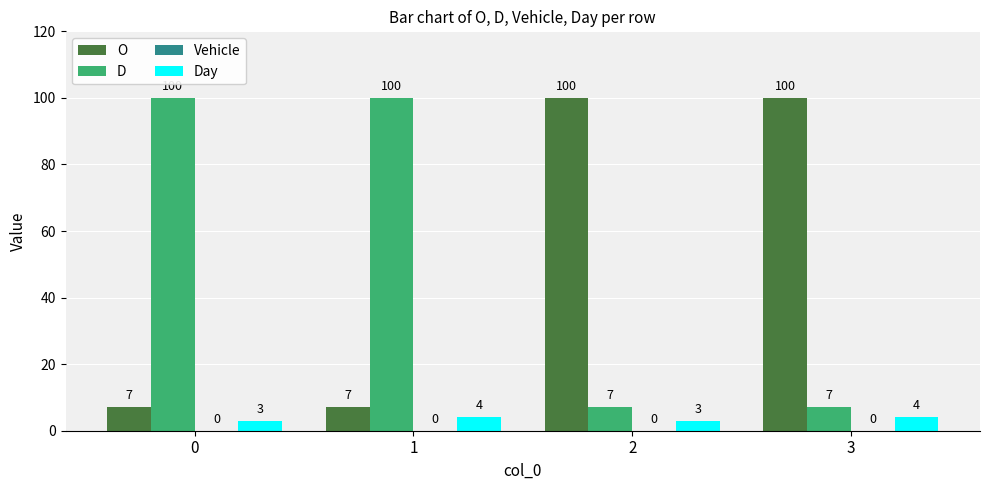

What is the total value across all series at 3?

111